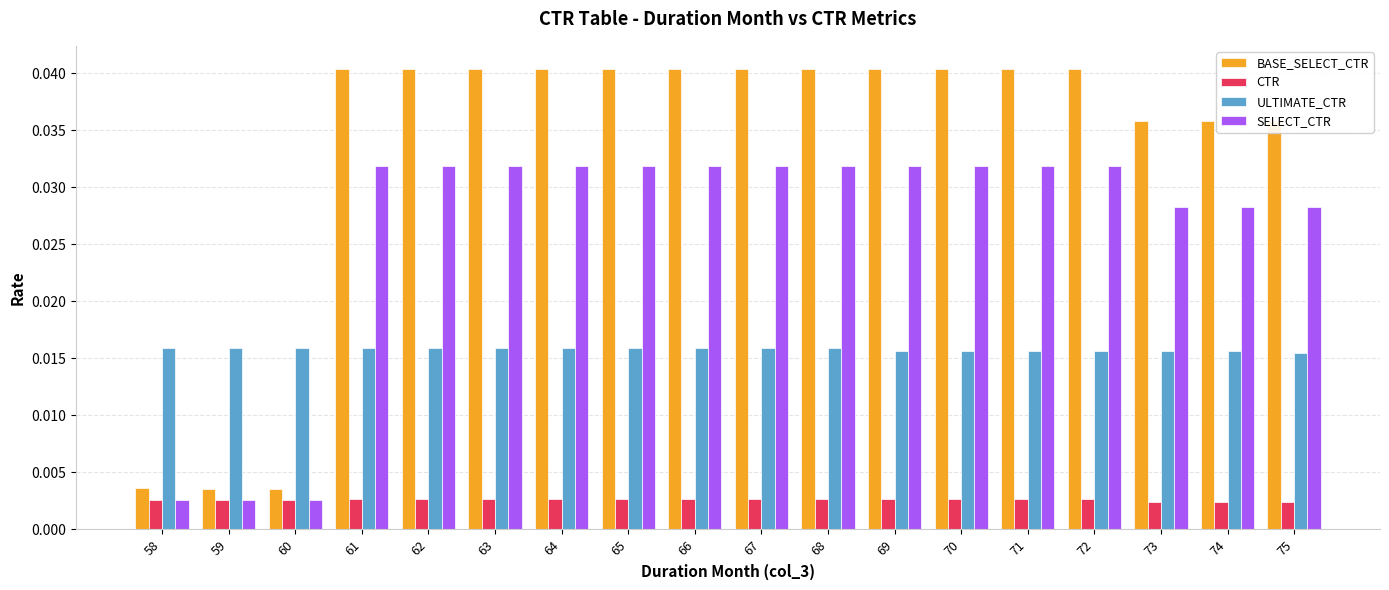

How many groups of bars are there?

18